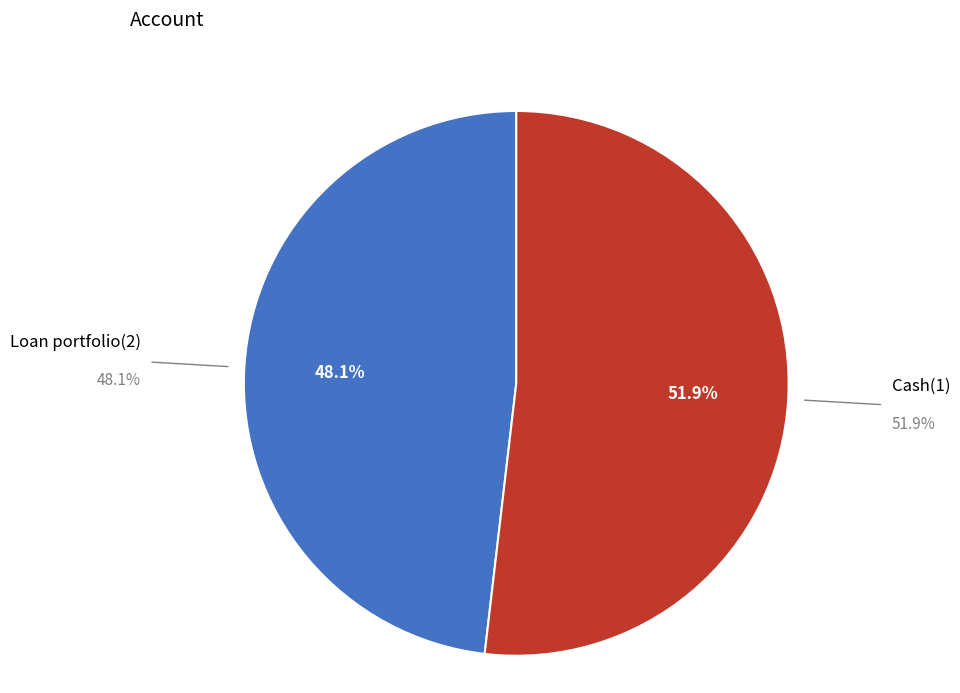

What percentage is the Loan portfolio(2) slice, to the nearest percent?

48%